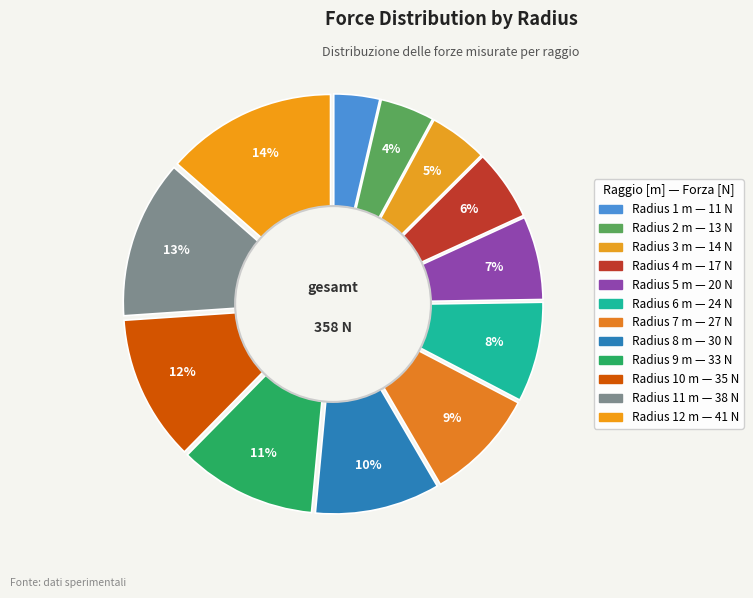

To the nearest percent, what is the difference between the 8 and 12 slice percentages?

4%